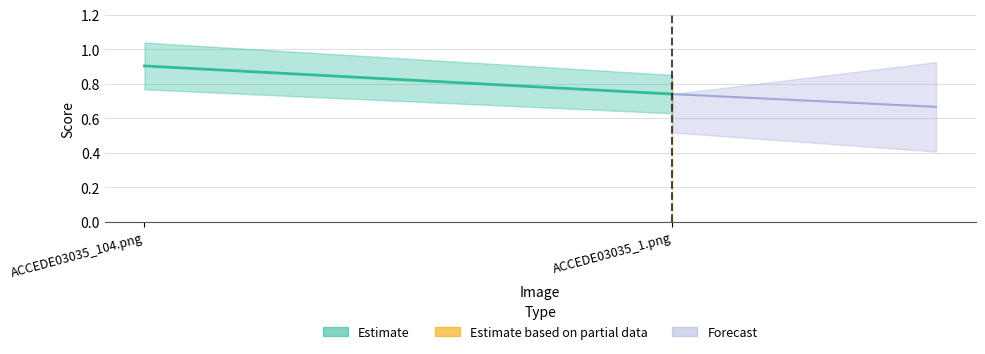

Rank the series by their average value, from lowest to highest.

Forecast, Estimate